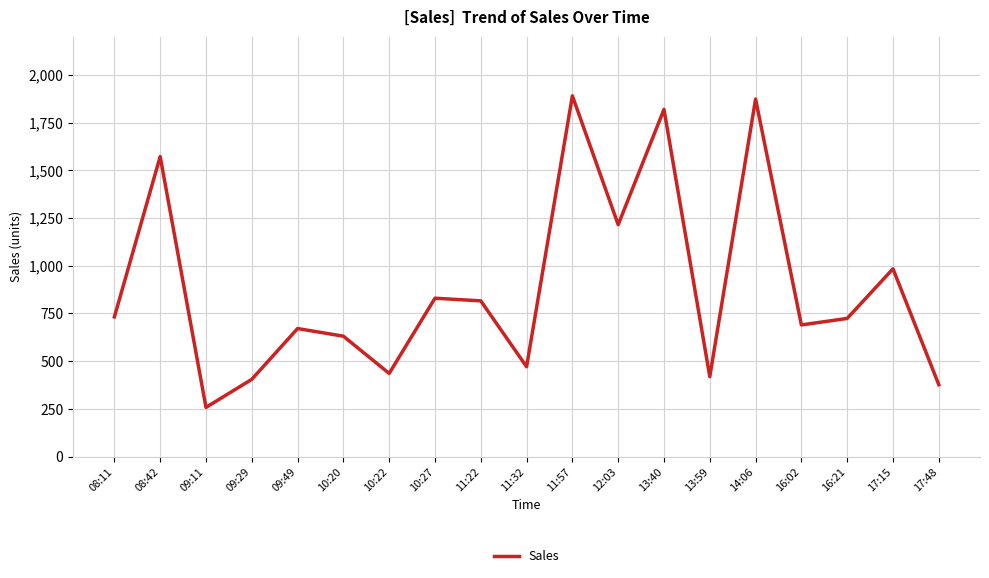

At which label is the value closest to 1074?

17:15